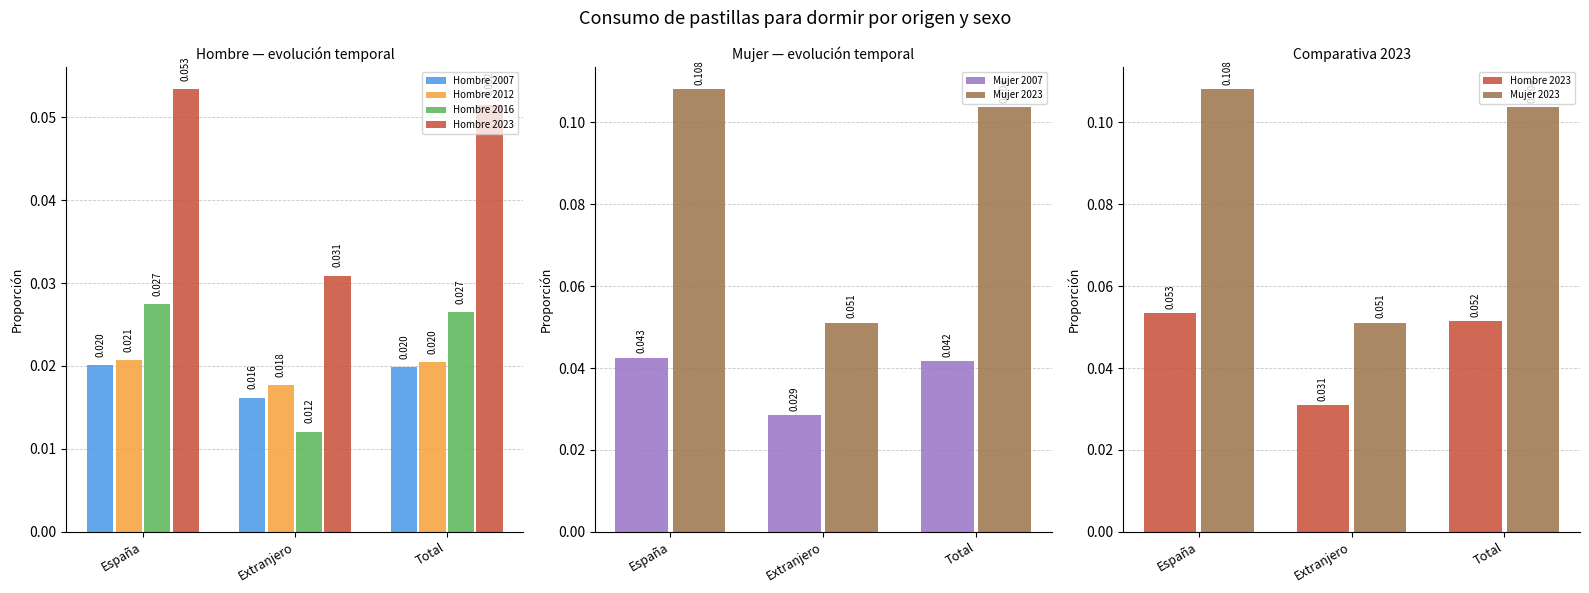

Is the value of Mujer 2023 at Total greater than the value of Mujer 2007 at Total?

Yes